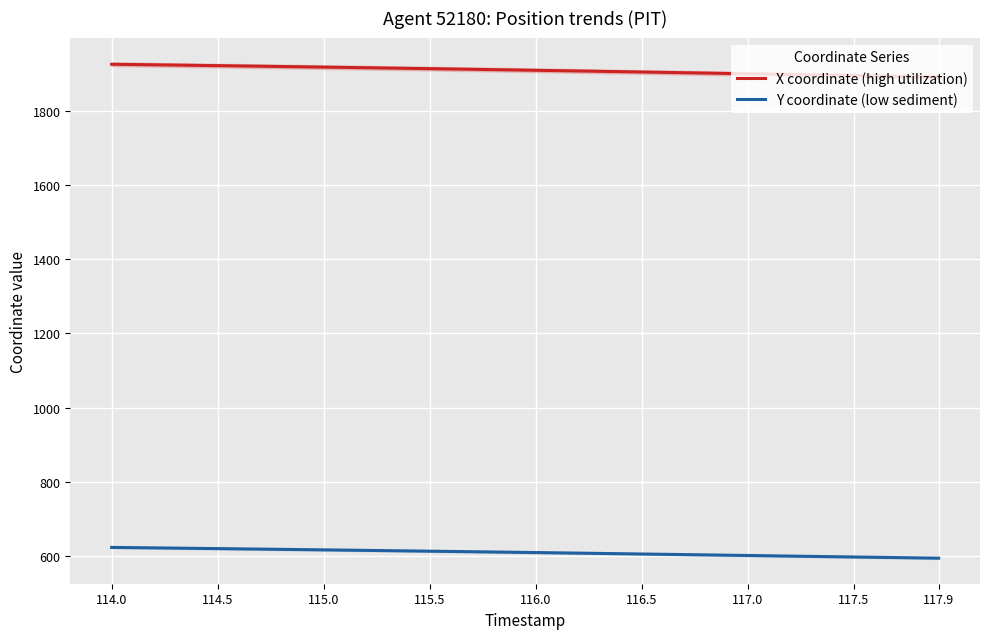

How many lines are shown in the chart?

2